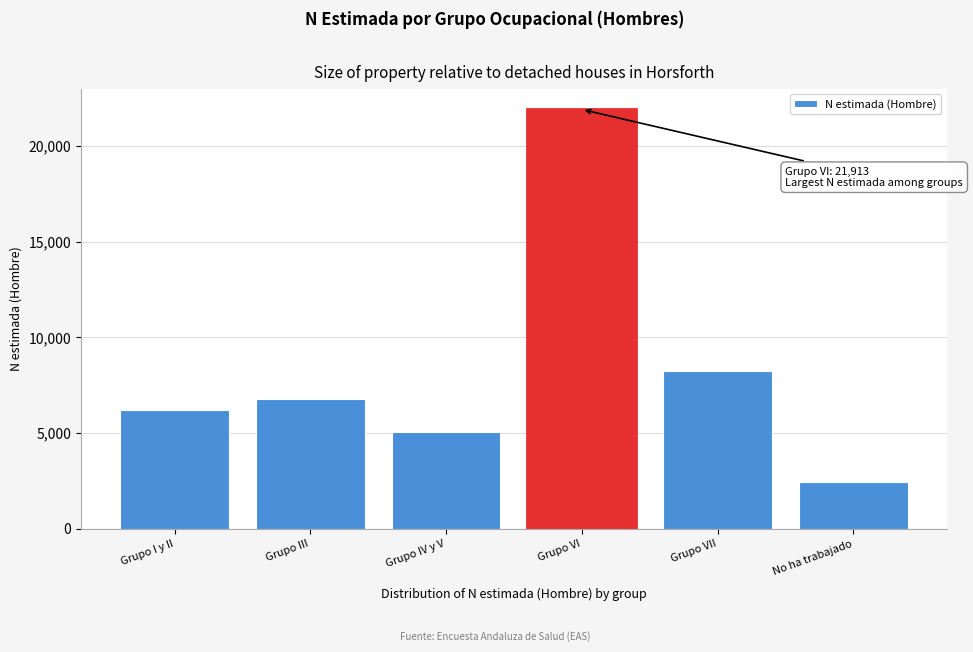

Reading left to right, transcribe all the data shown in this chart.

6204	6808	5055	21913	8266	2468